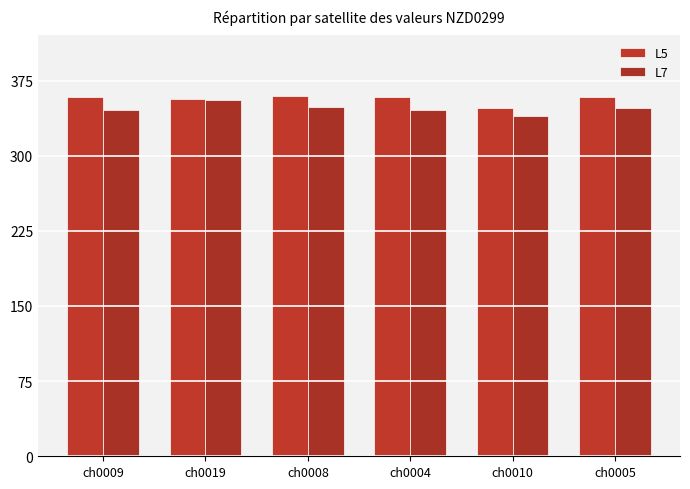

What are all the series names shown in the legend?

L5, L7